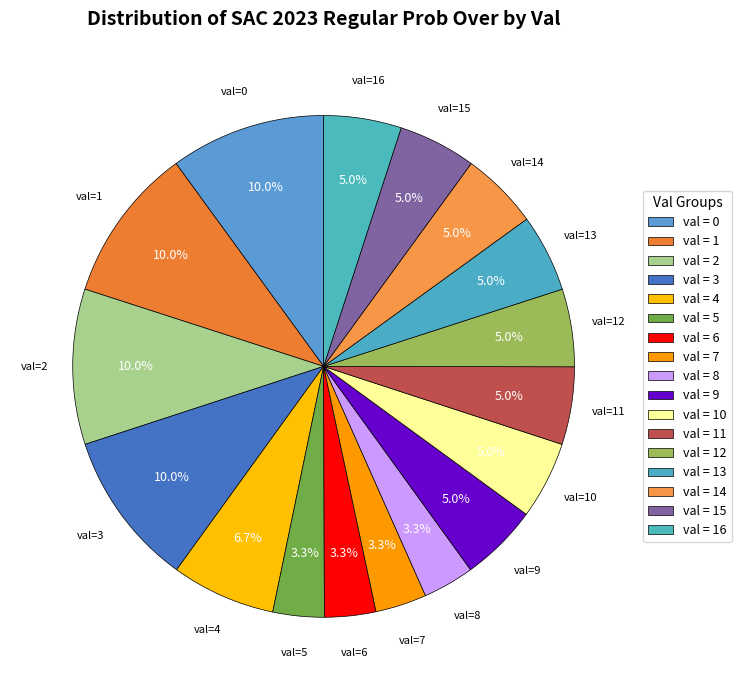

How many segments does this pie chart have?

17